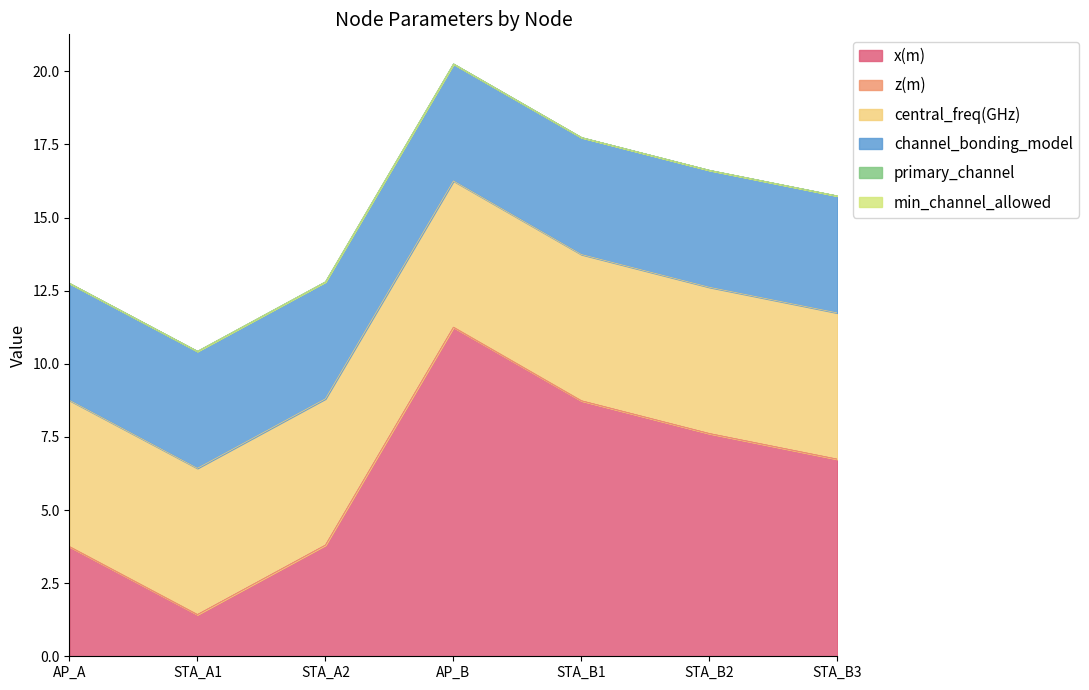

The x(m) series shows 6.0 at STA_A2. True or false?

False